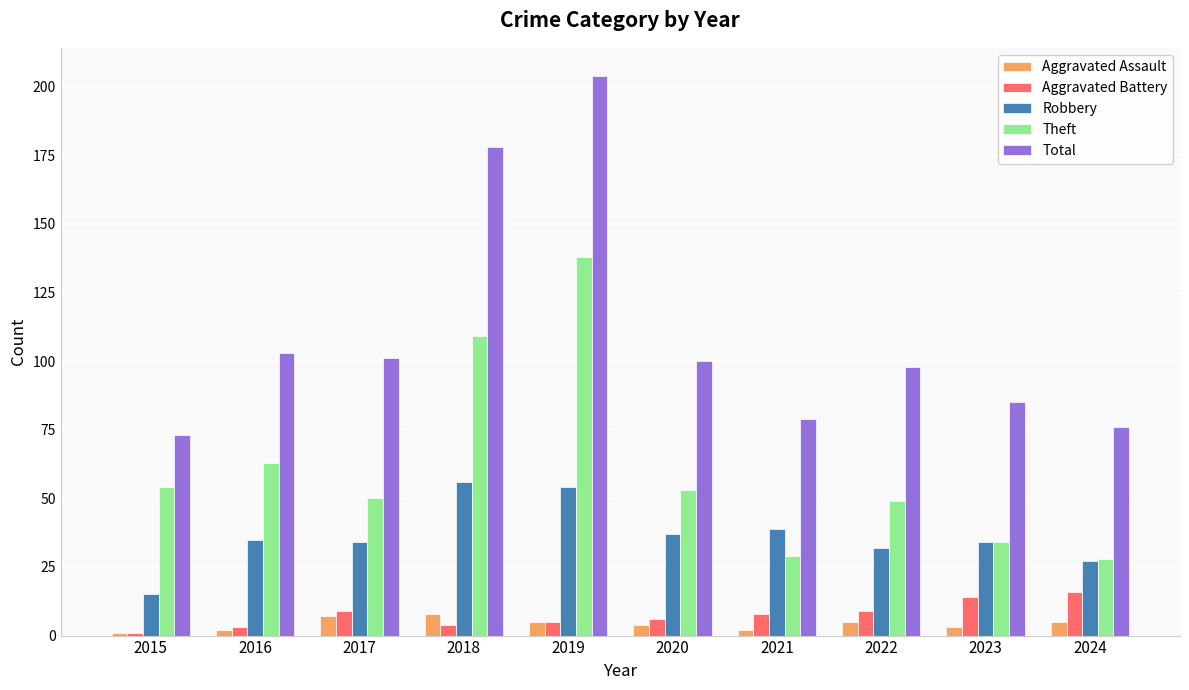

Which series has the largest total across all categories?

Total